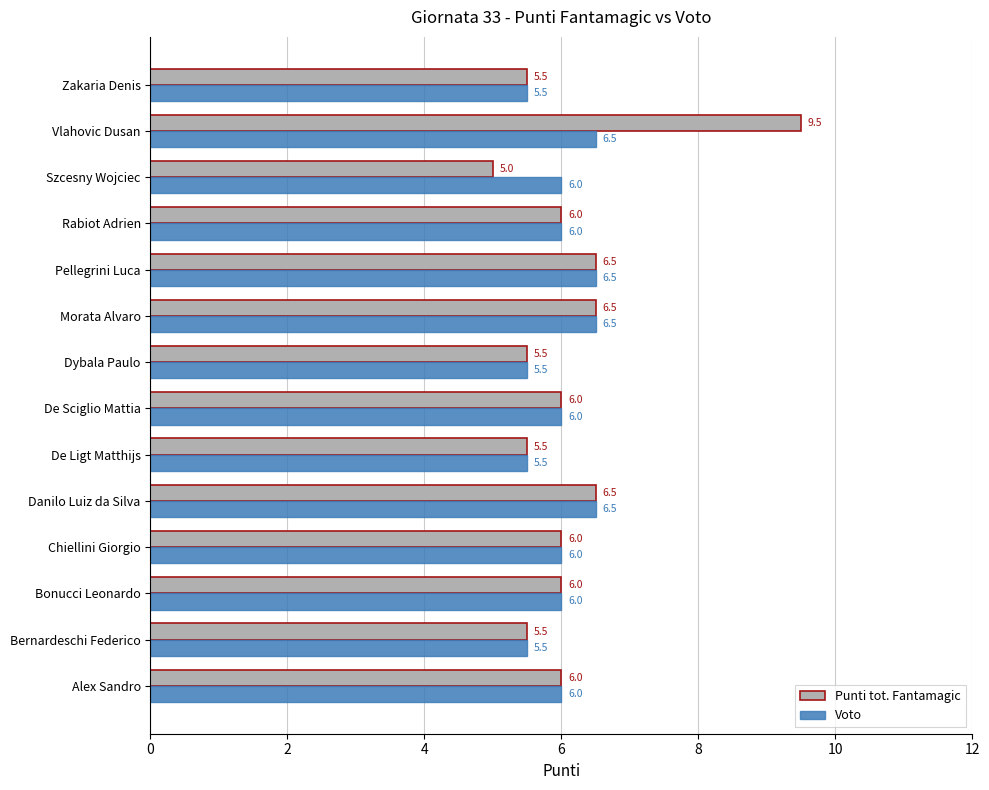

Which series has the largest total across all categories?

Punti tot. Fantamagic